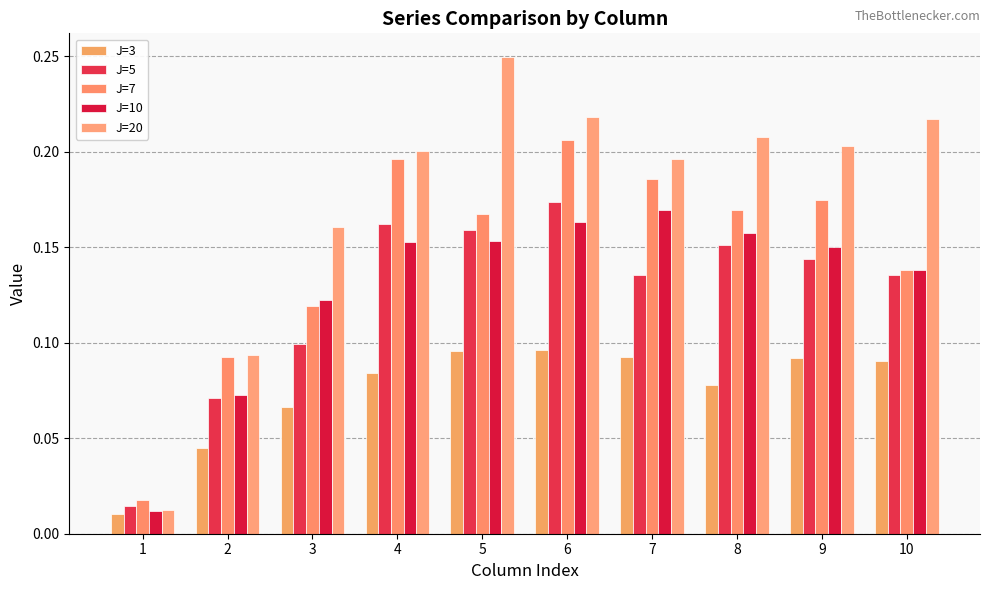

Rank the series at 9 from lowest to highest value.

J=3, J=5, J=10, J=7, J=20